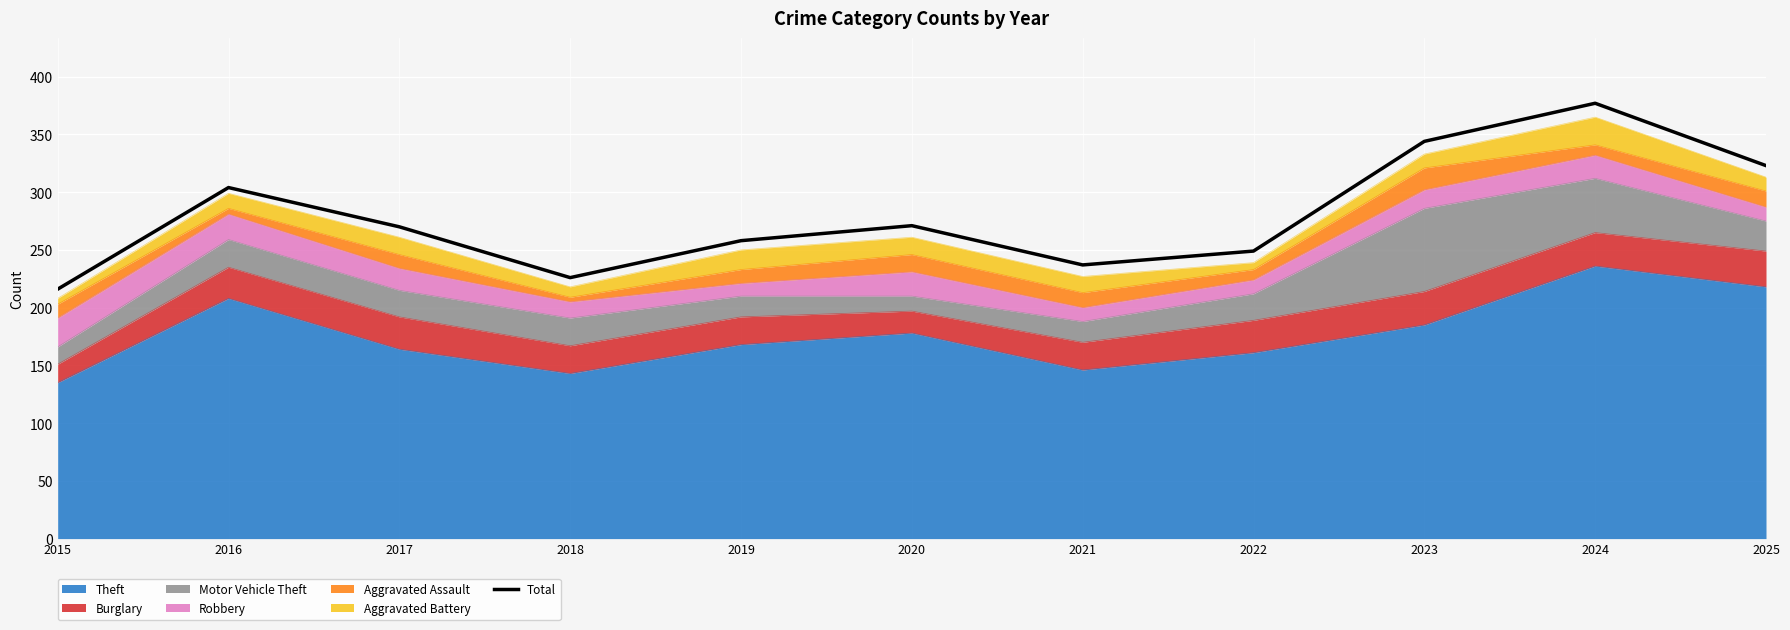

How many interior local valleys (lower than both neighbors) does the data have?

2